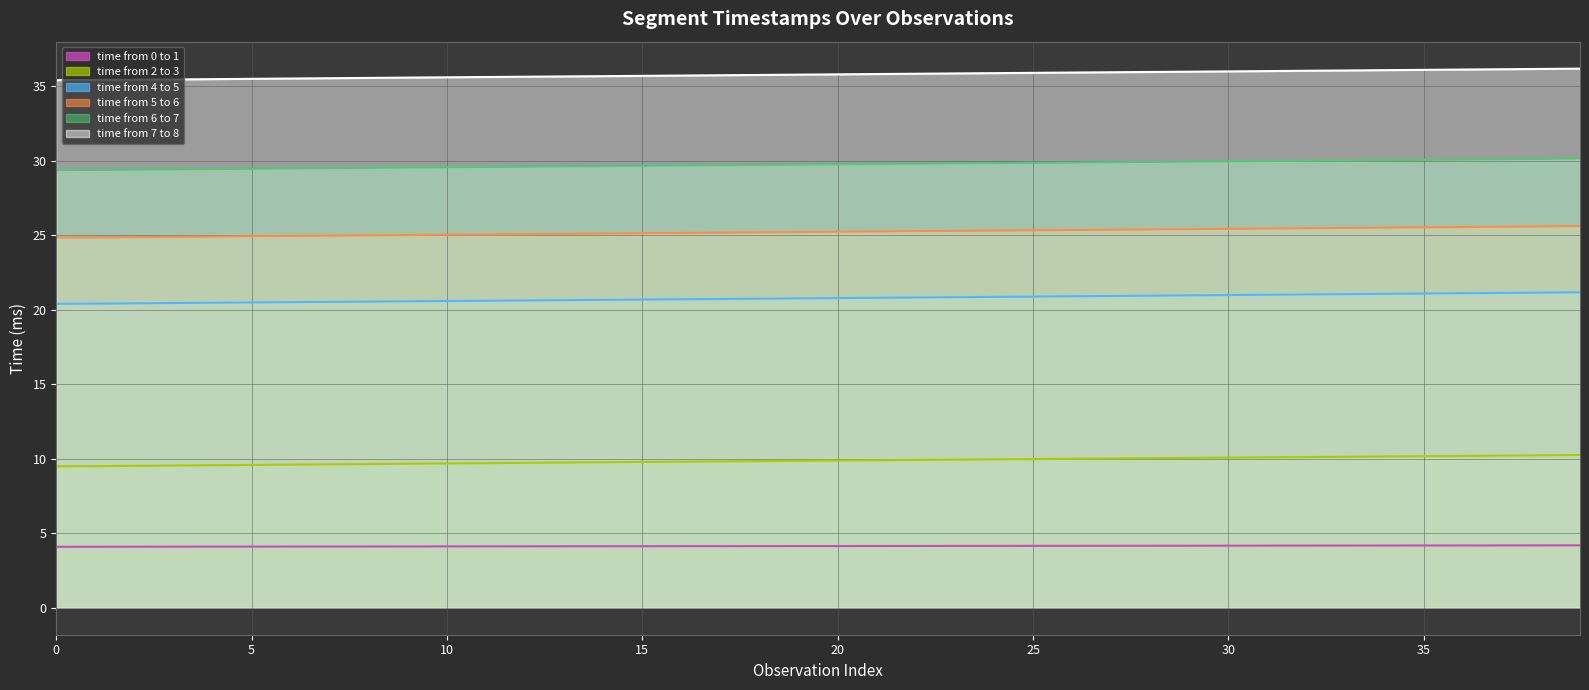

True or false: time from 0 to 1 and time from 2 to 3 intersect in this chart.

False